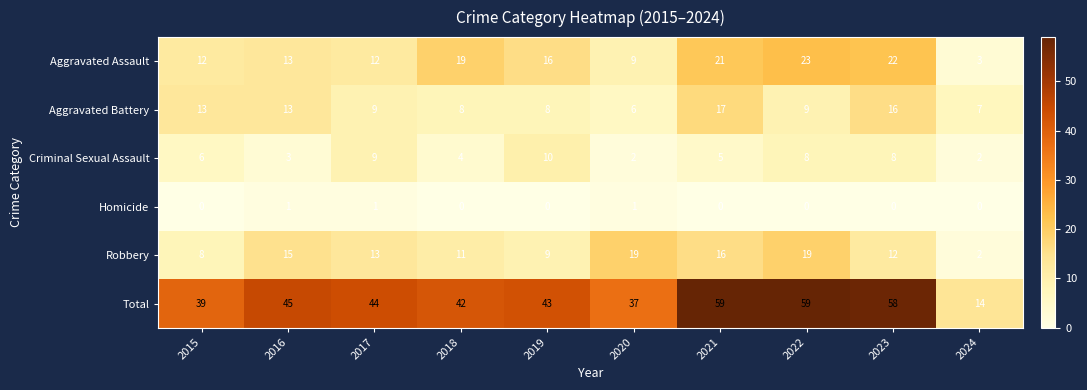

What is the difference between the second highest and minimum values in the Aggravated Battery series?

10